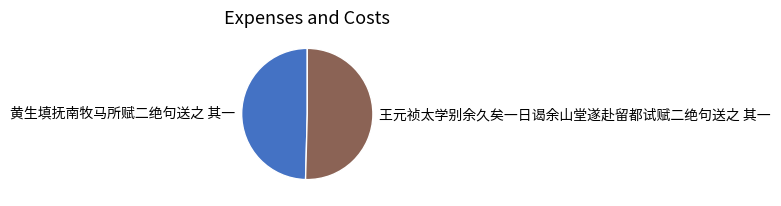

Is there any slice that represents more than half of the pie?

Yes